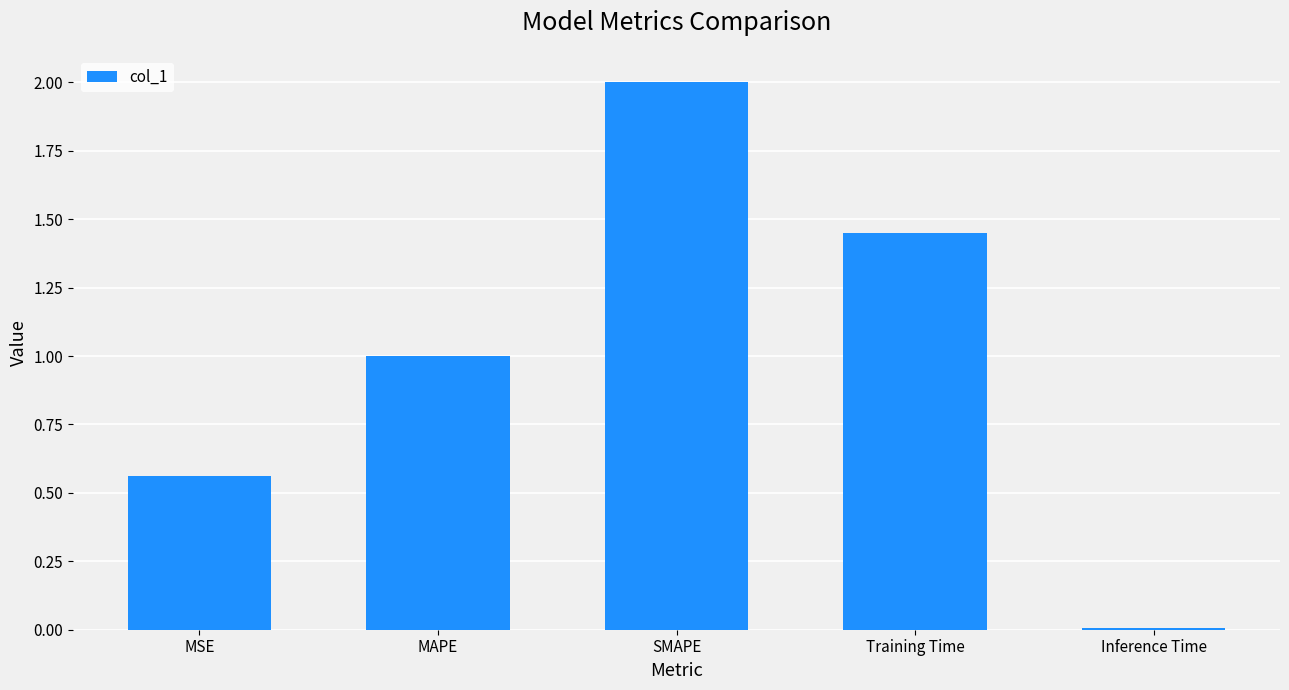

How many data points are above 1?

3